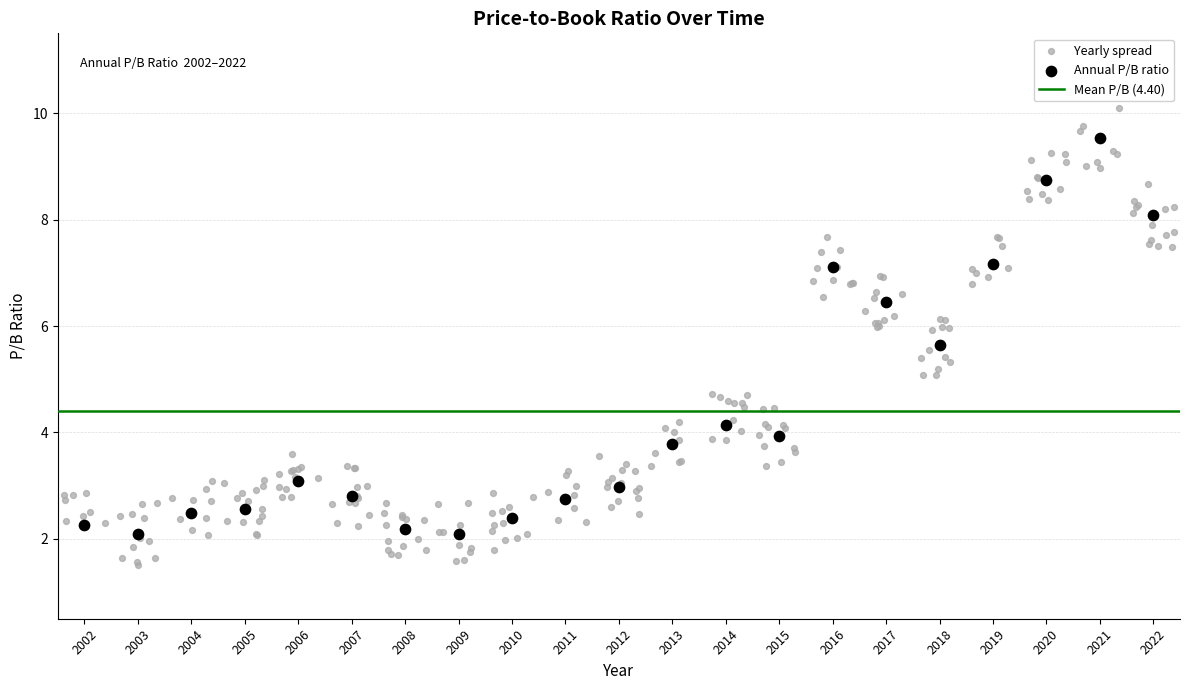

Which series reaches the minimum Y coordinate?

Yearly spread